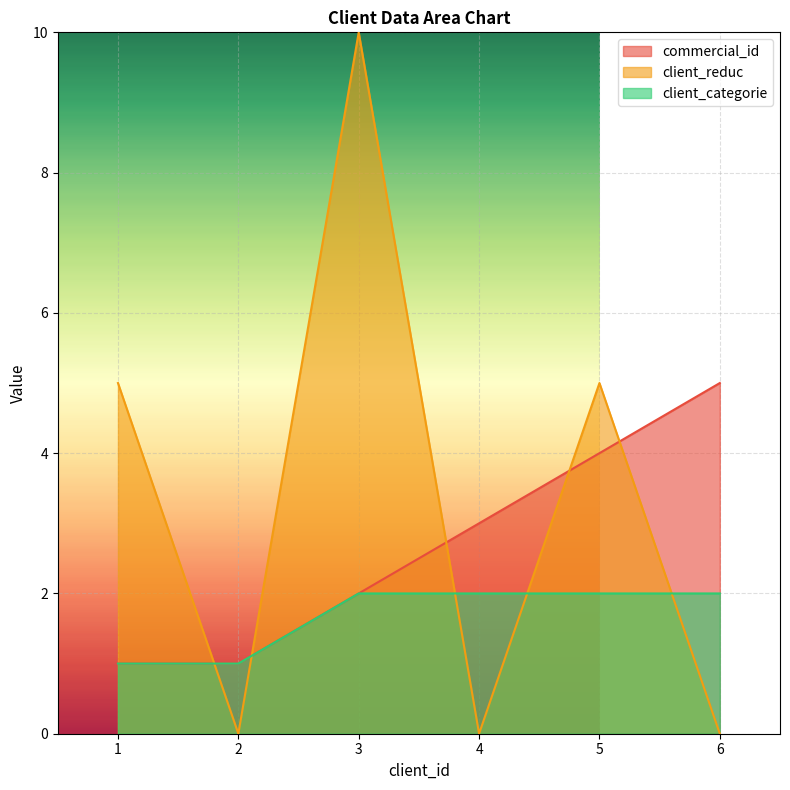

List the labels in order of client_categorie value, largest first.

3, 4, 5, 6, 1, 2